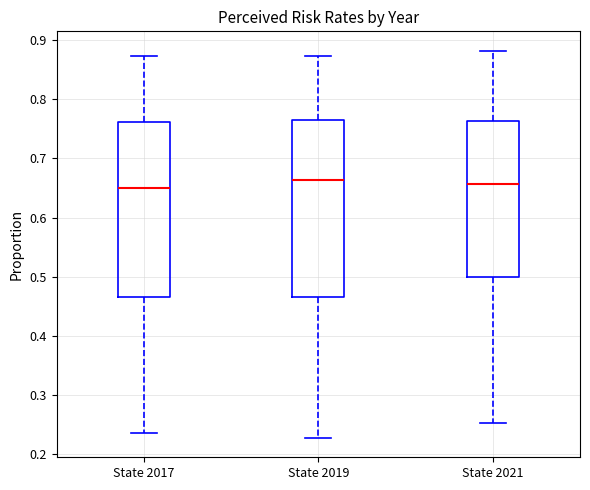

Reading left to right, read every box against the y-axis: the position of its median line, the range the box covers, and the ends of its whiskers. The values are not printed on the chart, so give them approximately, as read against the axis.

State 2017: median 0.65, box 0.47 to 0.76, whiskers 0.24 to 0.87
State 2019: median 0.66, box 0.47 to 0.77, whiskers 0.23 to 0.87
State 2021: median 0.66, box 0.50 to 0.76, whiskers 0.25 to 0.88